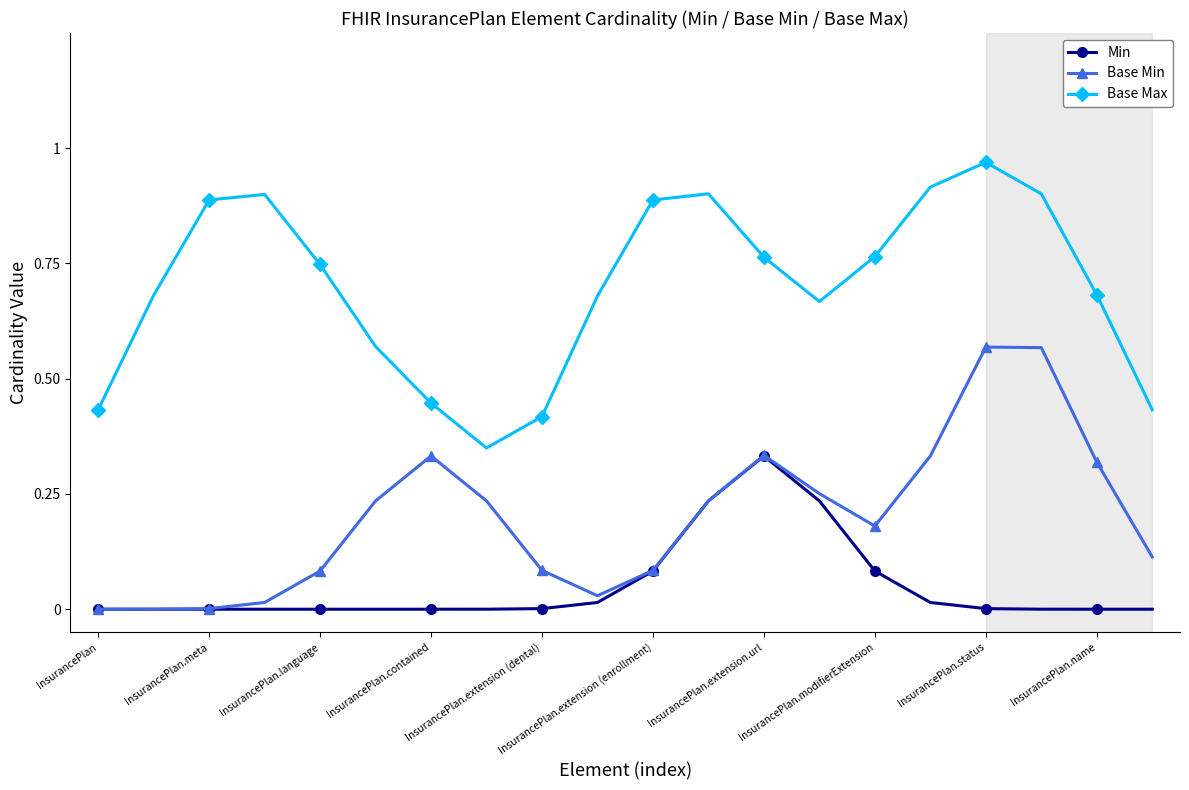

True or false: Min and Base Max intersect in this chart.

False